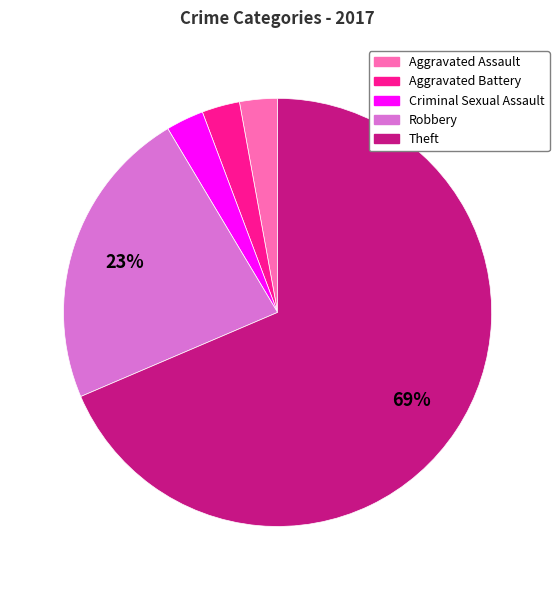

Is it true that Robbery is 23% of the pie?

True